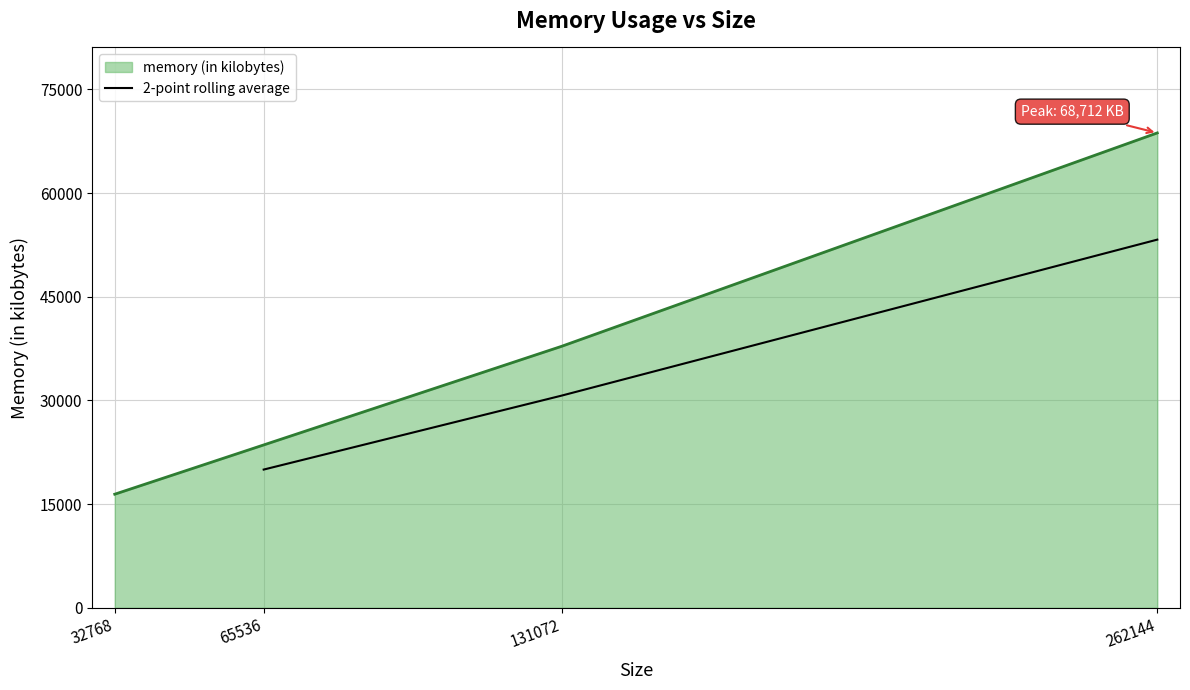

Is it true that 2-point rolling average equals 30698 at 131072?

True